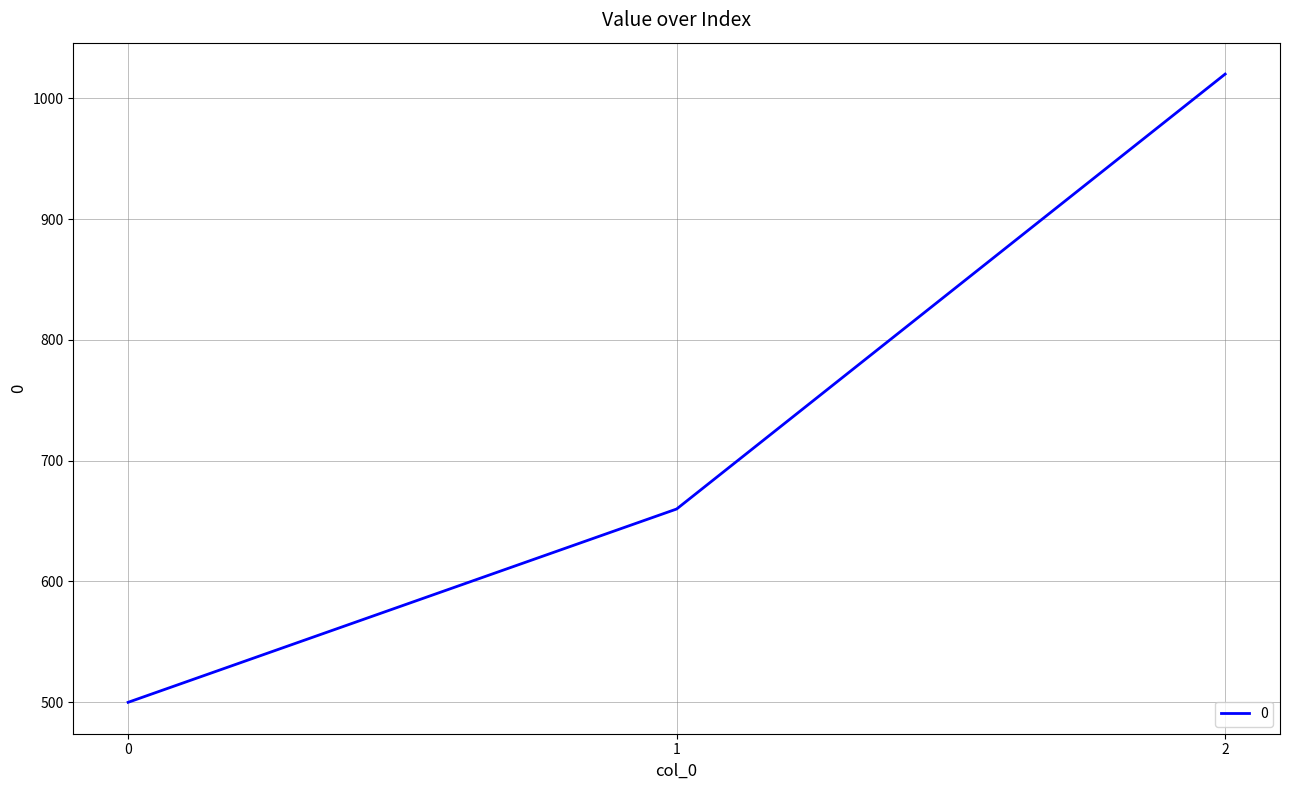

What is the greatest value displayed?

1020